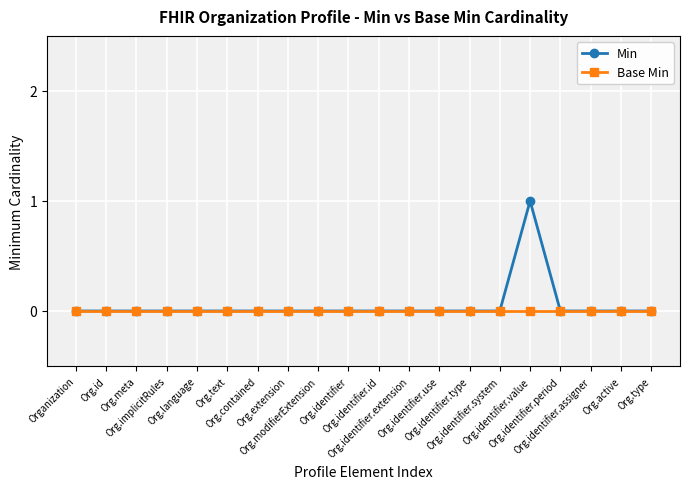

Rank the series by their maximum value, from lowest to highest.

Base Min, Min